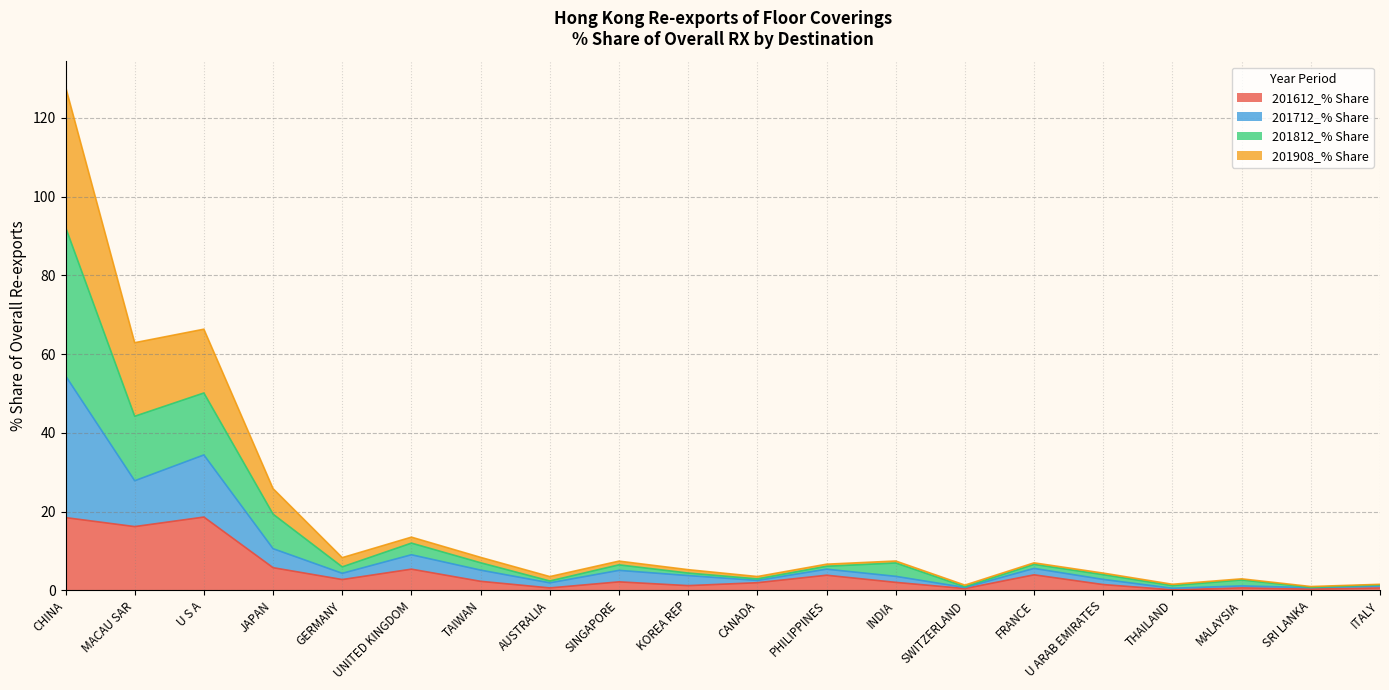

At which category is the sum across all series the highest?

CHINA